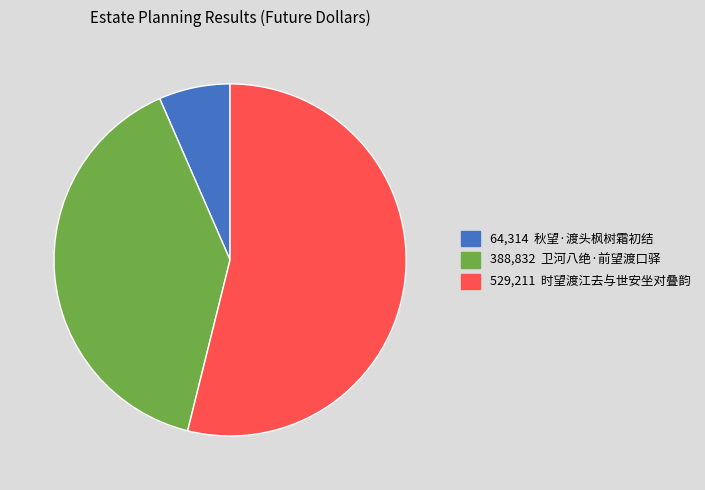

Is there a majority slice in this chart?

Yes